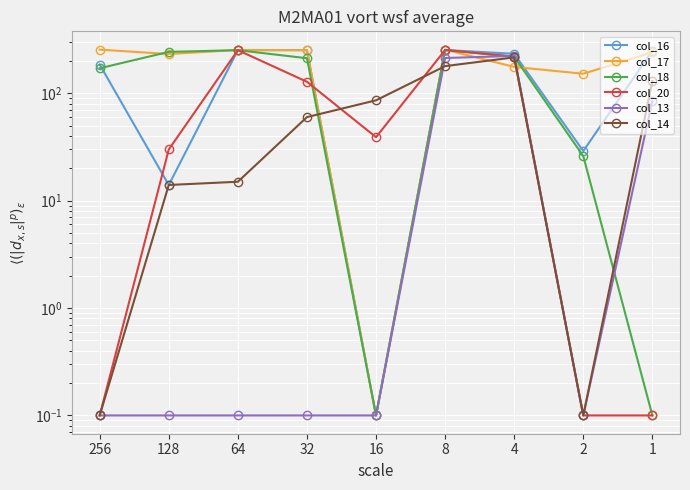

What is the highest value of the col_17 series?

255.0